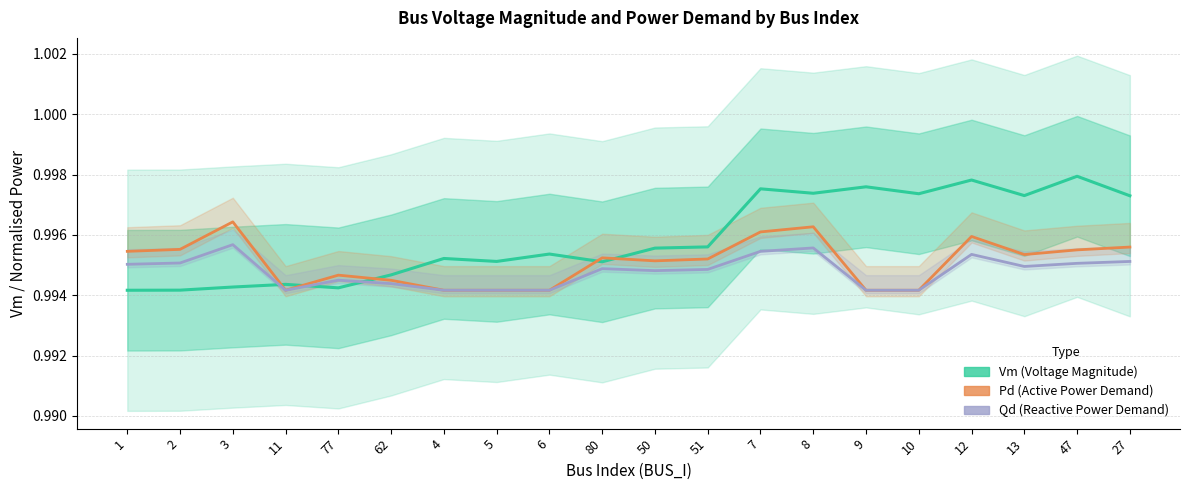

What is the highest value of the Pd (Active Power Demand) series?

1.0